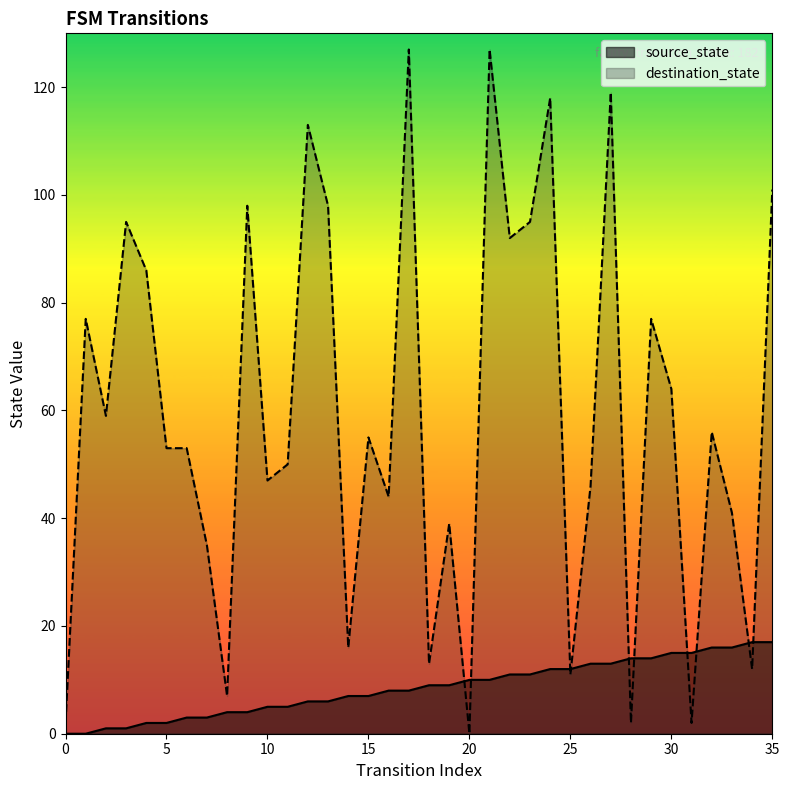

Read the destination_state value at 8, to the nearest 5.

5